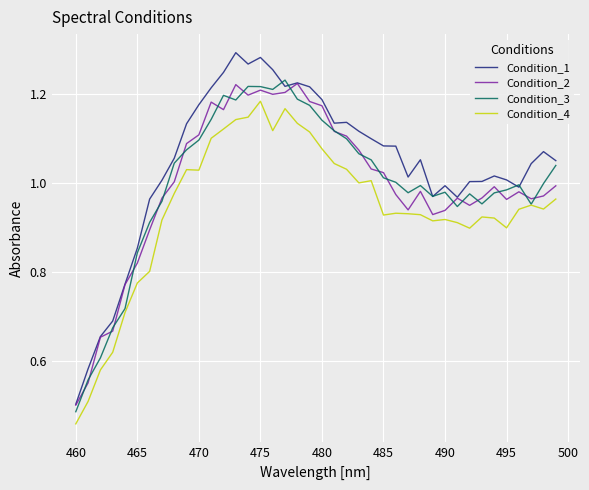

What are all the series names shown in the legend?

Condition_1, Condition_2, Condition_3, Condition_4